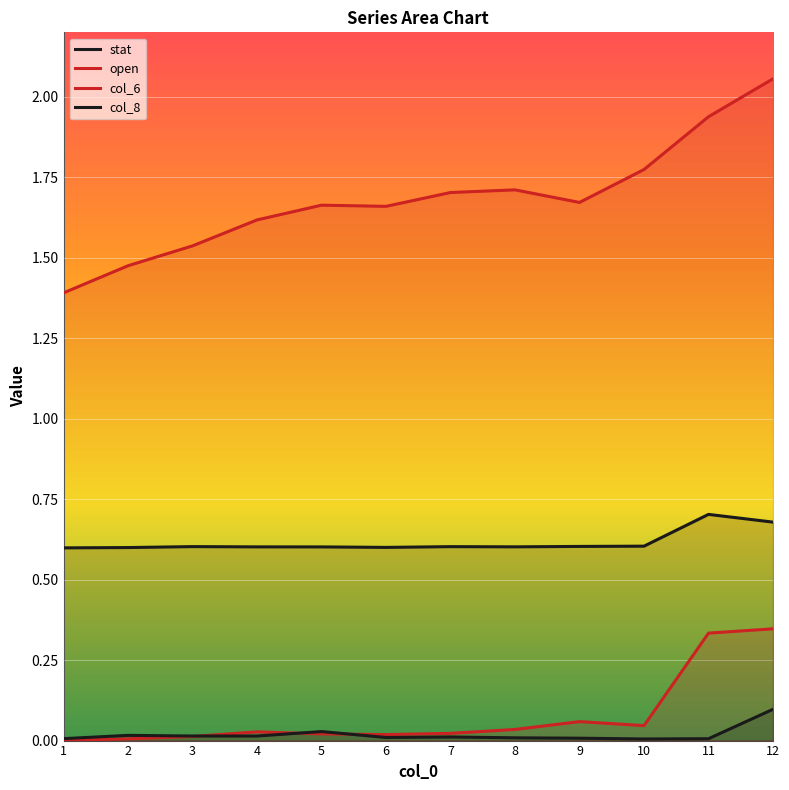

Where is the first local maximum for col_6?

4